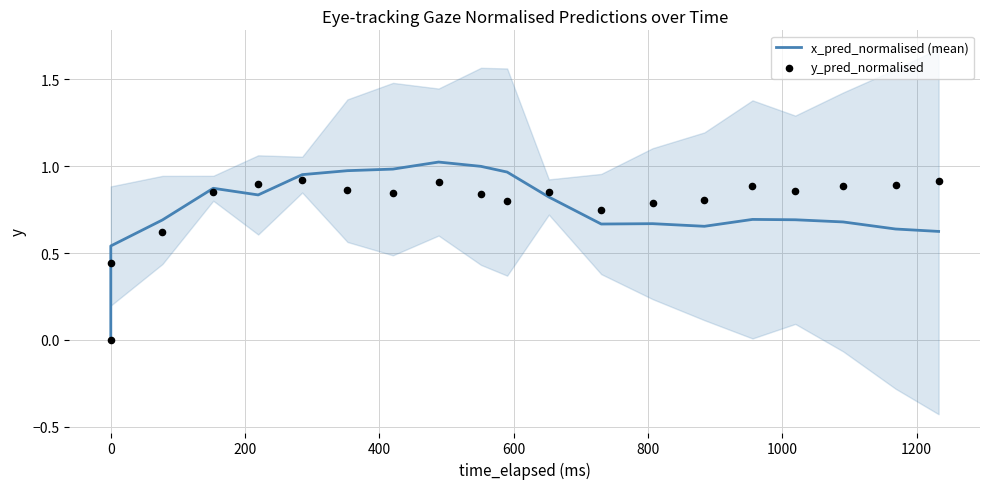

At how many categories does at least one series exceed 0?

19